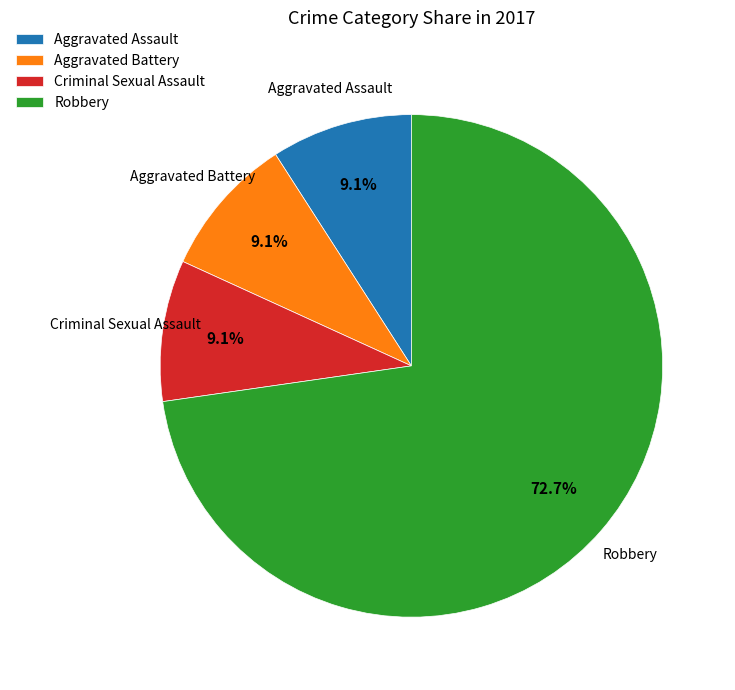

How many slices are in this pie chart?

4